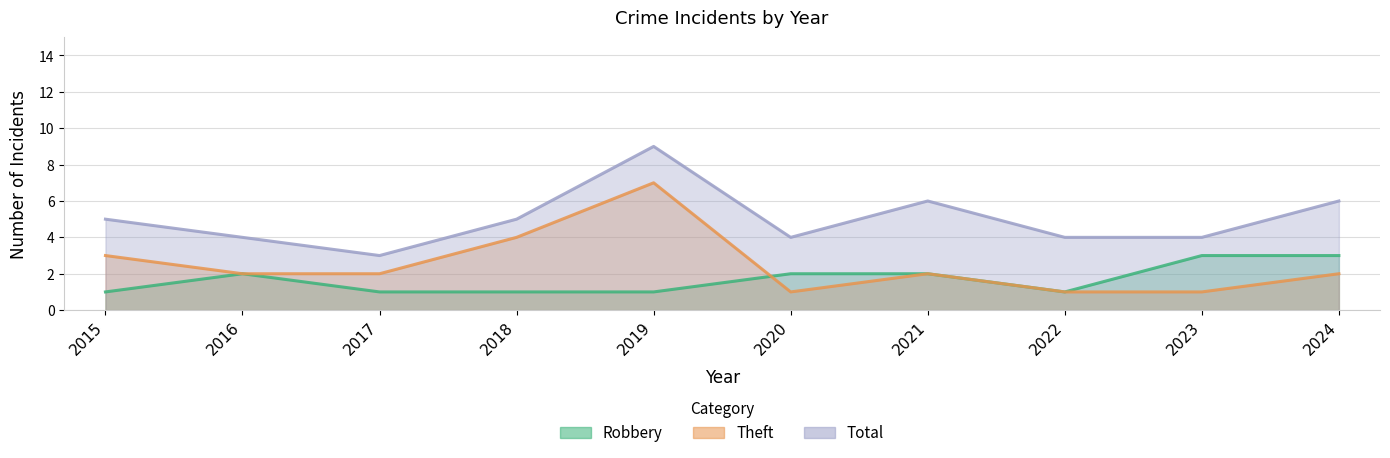

The value of Theft at 2018 is 6. True or false?

False